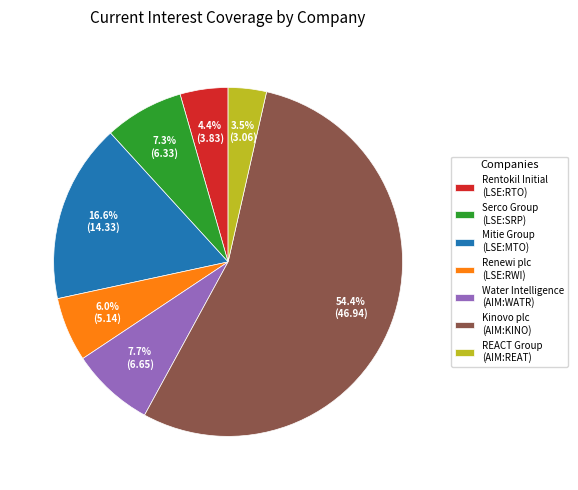

Is the sum of Kinovo plc (AIM:KINO) and Serco Group (LSE:SRP) greater than half?

Yes